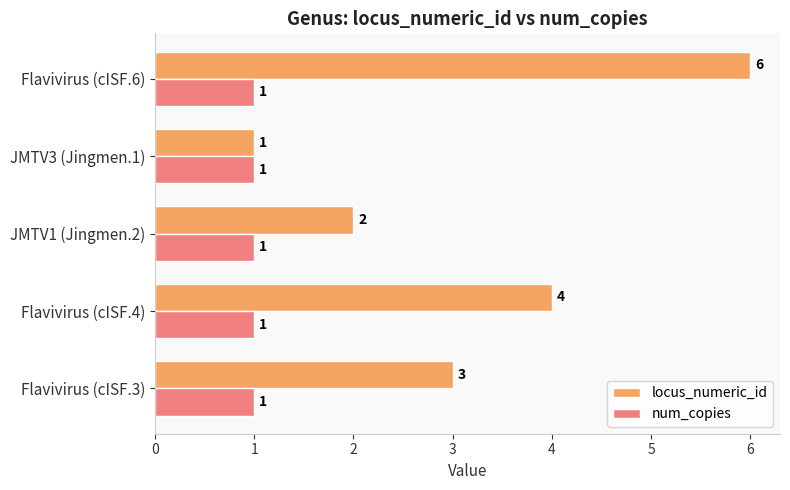

At which category is the sum across all series the highest?

Flavivirus (cISF.6)